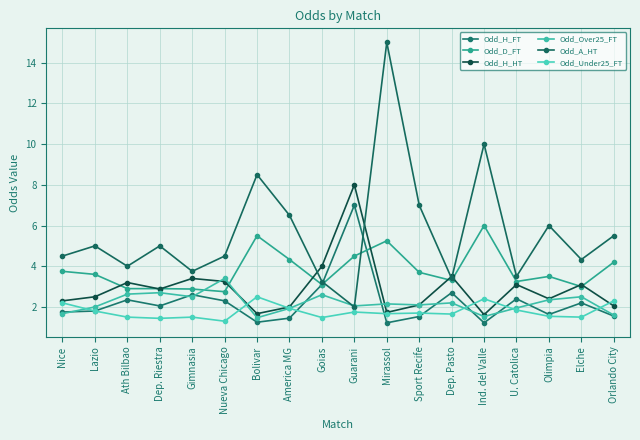

True or false: Odd_Over25_FT has a value of 0.6 at Olimpia.

False